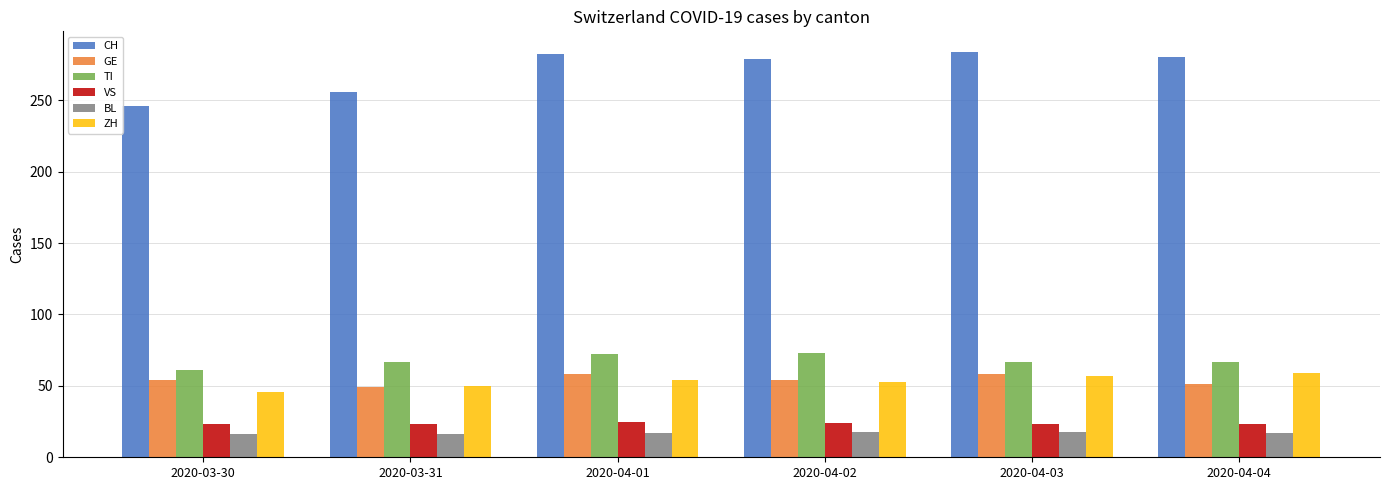

What position from the left is 2020-04-03?

5